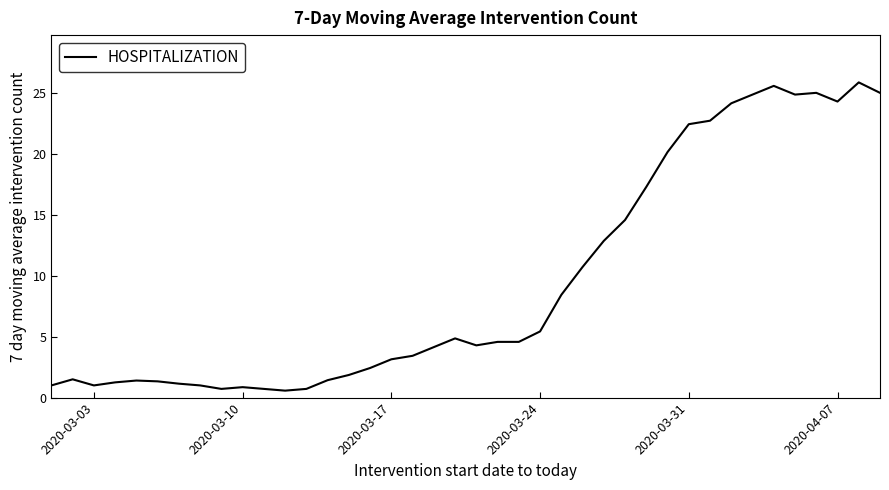

What is the smallest value displayed?

0.6